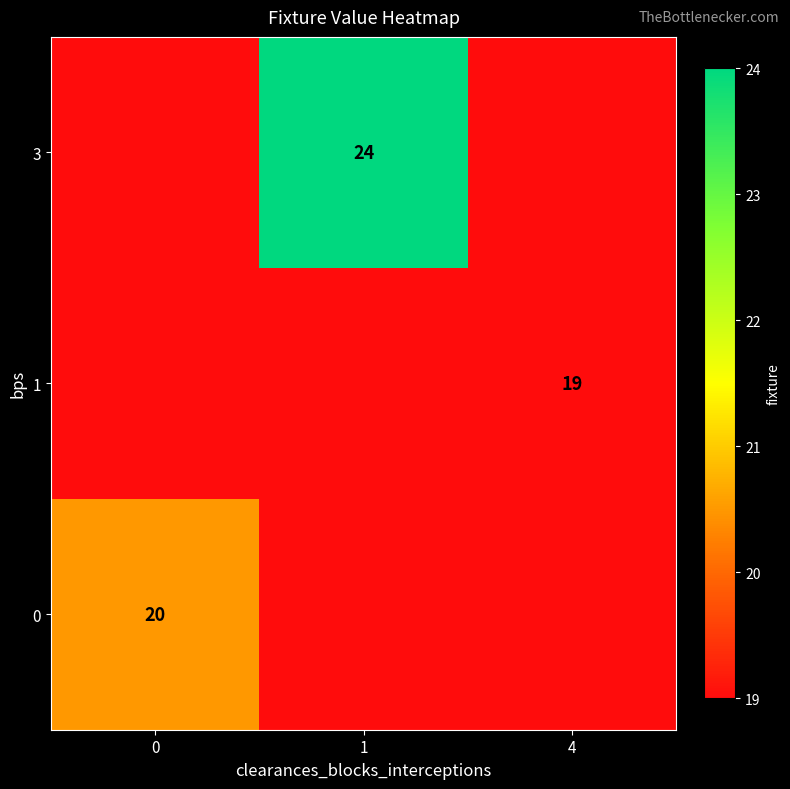

Is it true that 1 equals 26 at 4?

False